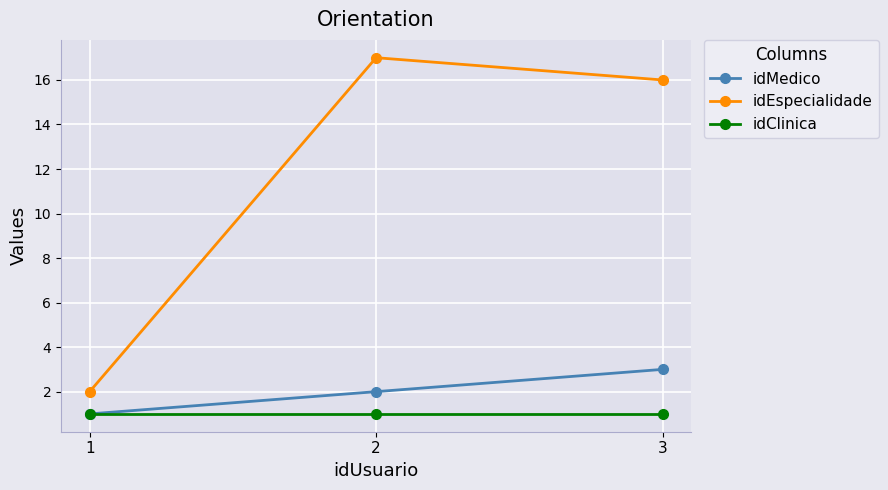

At how many categories does at least one series exceed 12?

2